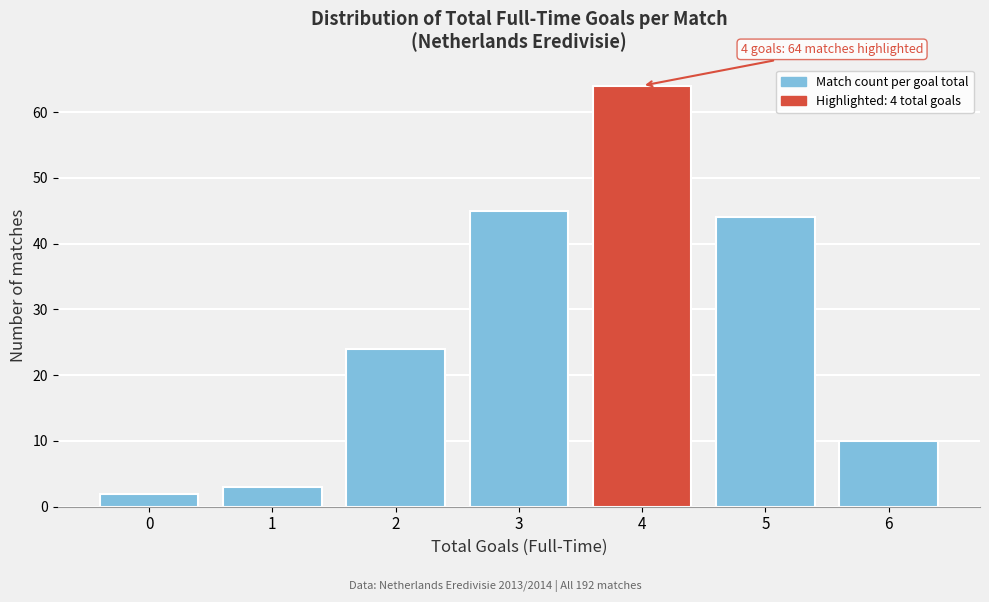

Reading left to right, list all the values displayed in this chart.

2	3	24	45	64	44	10